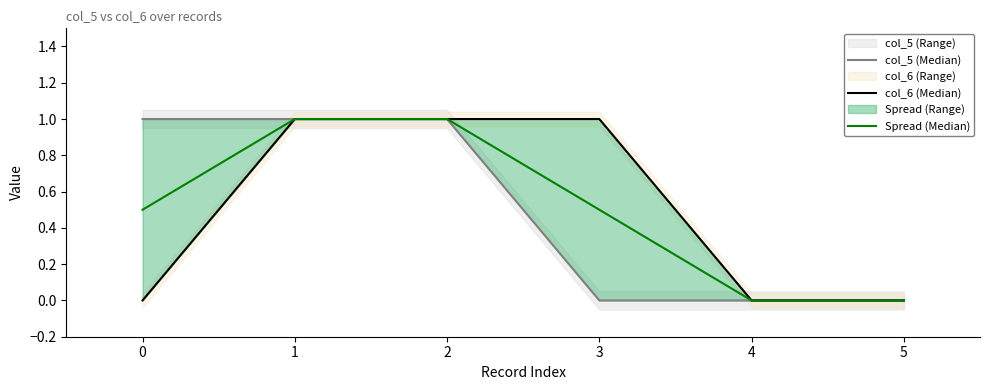

Reading right to left, extract all data points from this chart.

col_5 (Median): 0.0	0.0	0.0	1.0	1.0	1.0
col_6 (Median): 0.0	0.0	1.0	1.0	1.0	0.0
Spread (Median): 0.0	0.0	0.5	1.0	1.0	0.5